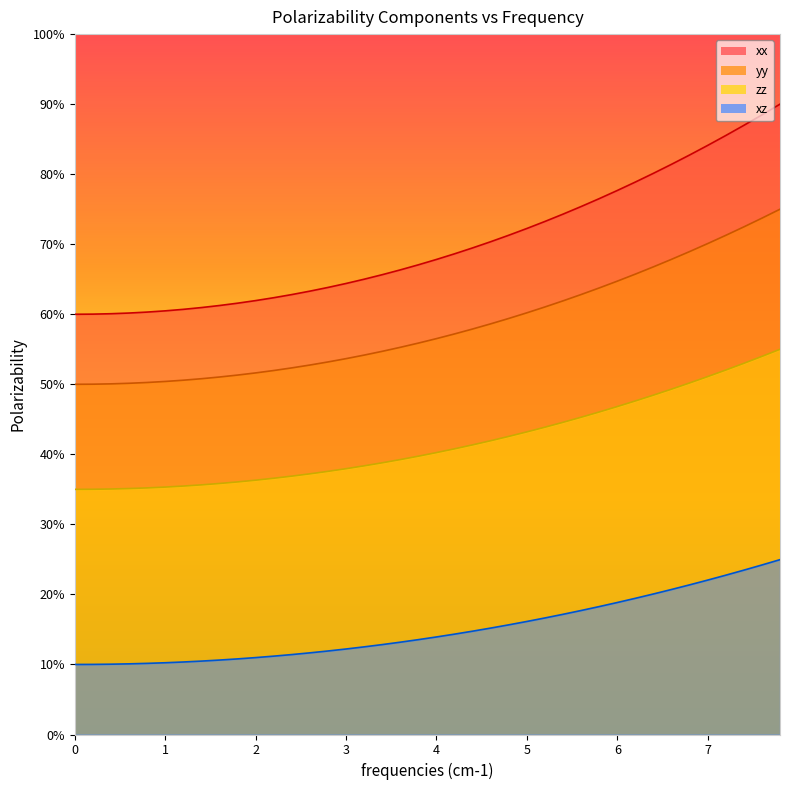

Rank the series by their average value, from highest to lowest.

xx, yy, zz, xz